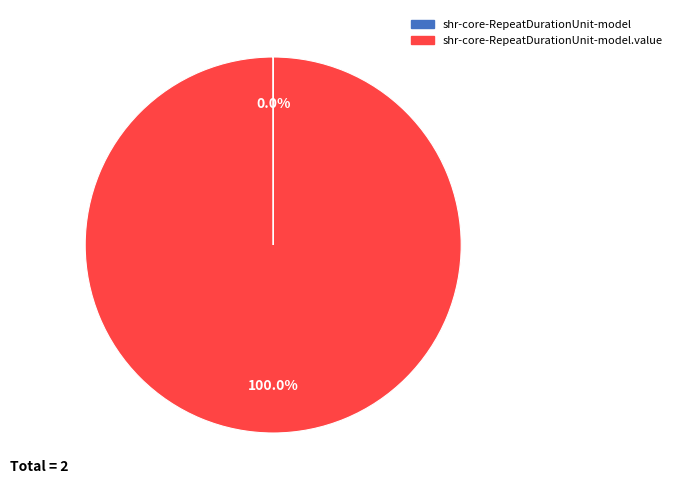

Is there a majority slice in this chart?

Yes